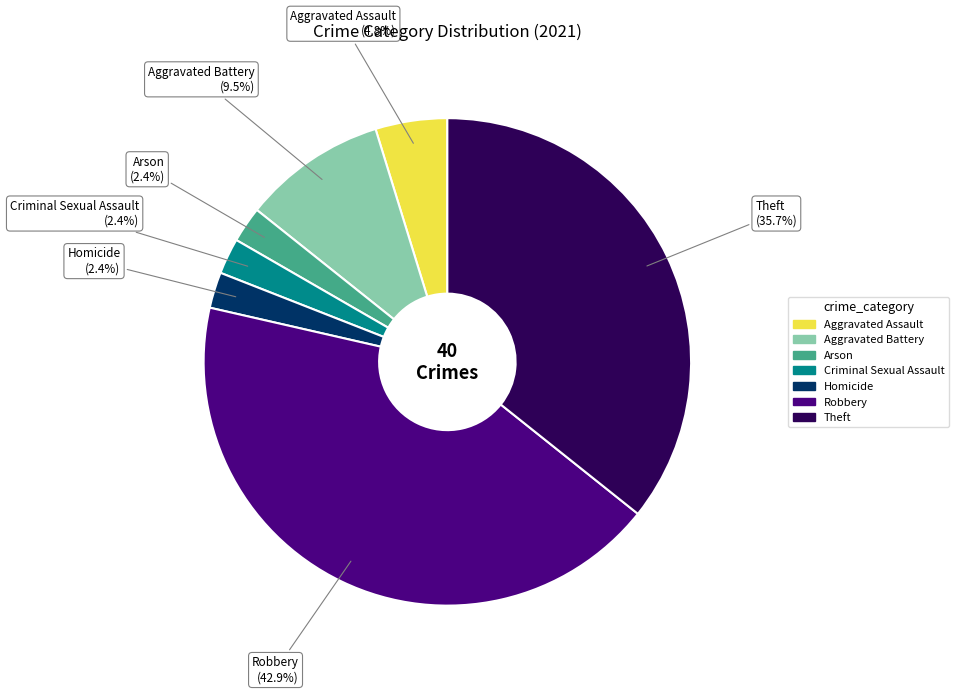

To the nearest percent, what is the difference between the largest and smallest slice percentages?

40%